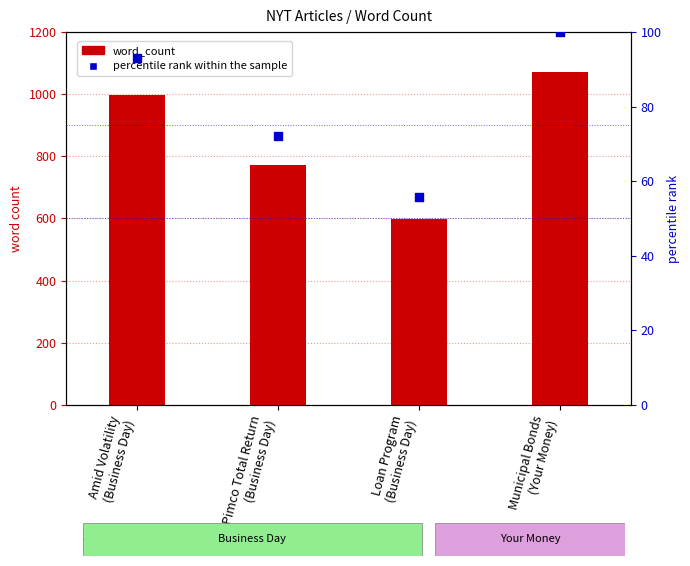

Which series reaches the maximum Y coordinate?

word_count